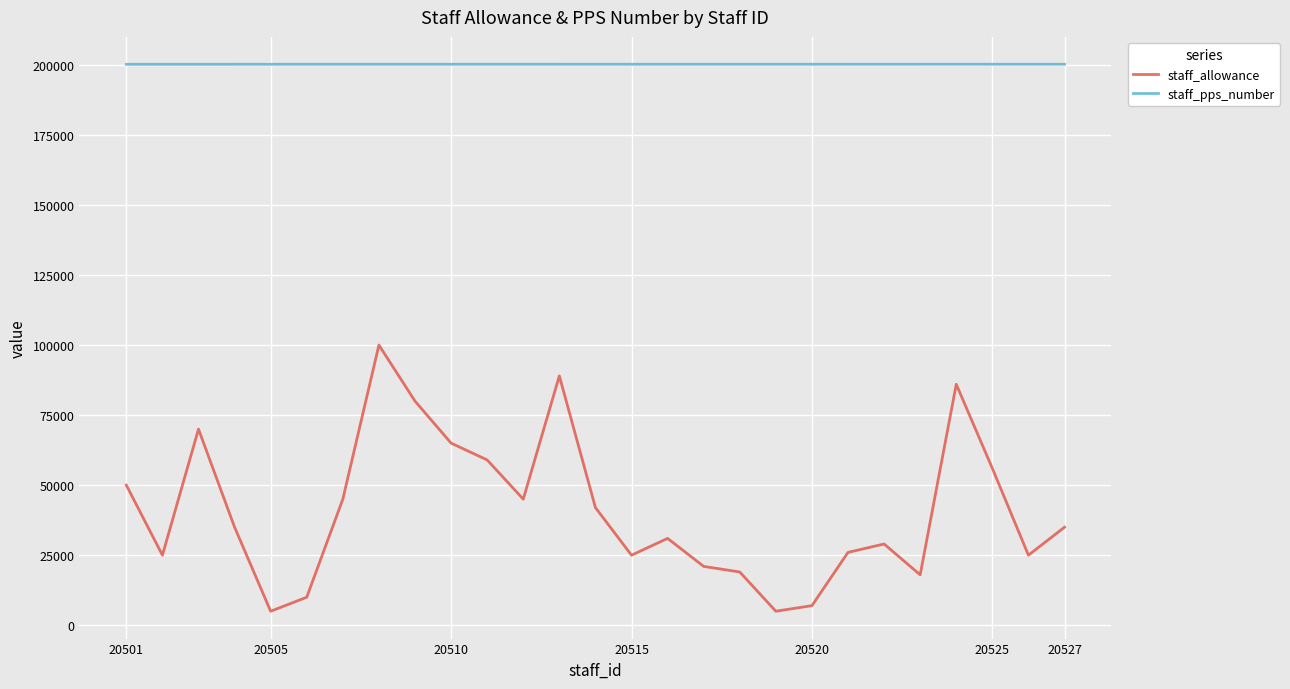

What is the minimum value for staff_pps_number?

200201